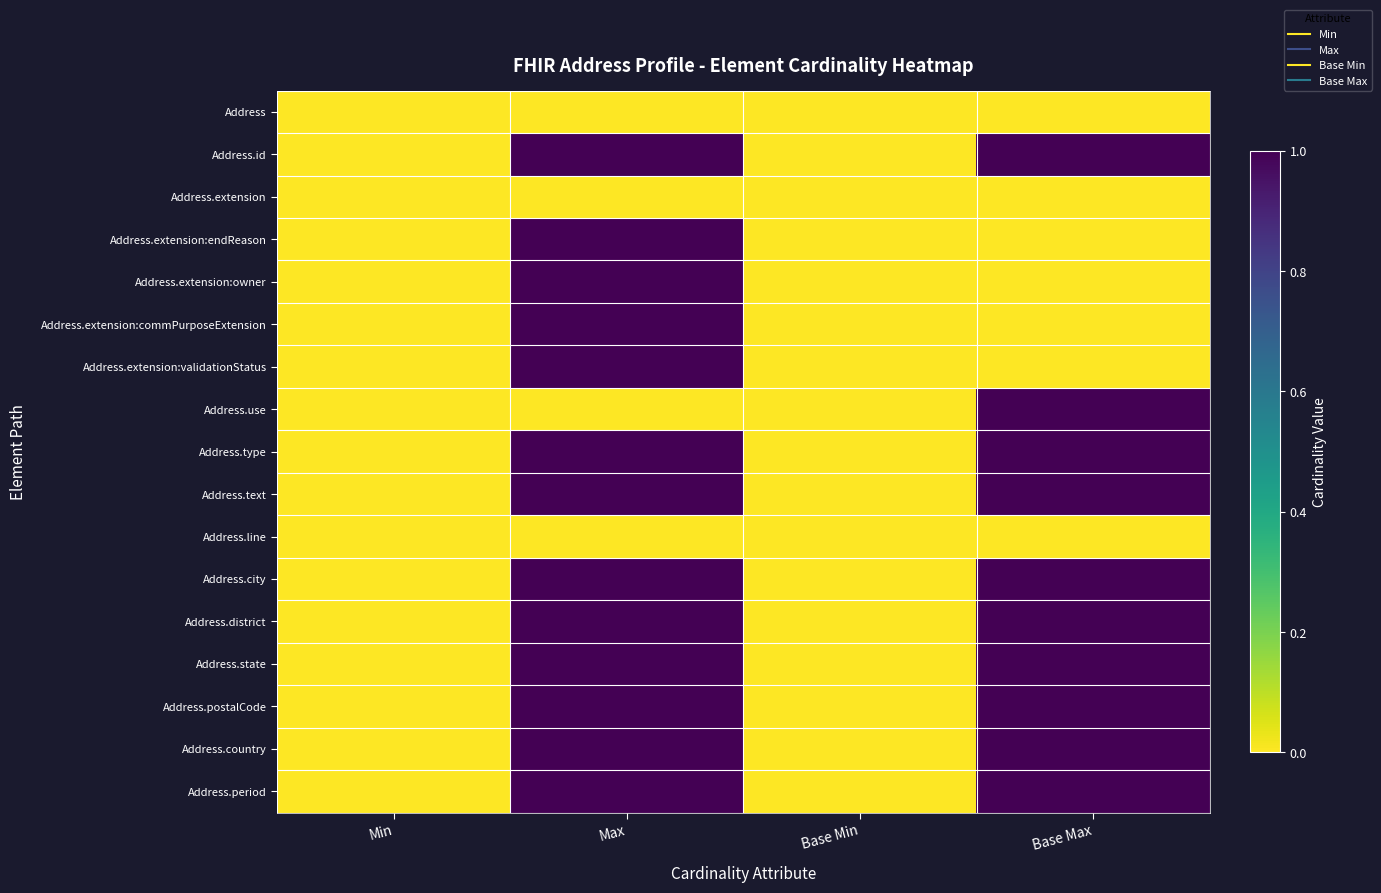

List the series in order of their peak value, lowest first.

Address, Address.extension, Address.line, Address.id, Address.extension:endReason, Address.extension:owner, Address.extension:commPurposeExtension, Address.extension:validationStatus, Address.use, Address.type, Address.text, Address.city, Address.district, Address.state, Address.postalCode, Address.country, Address.period